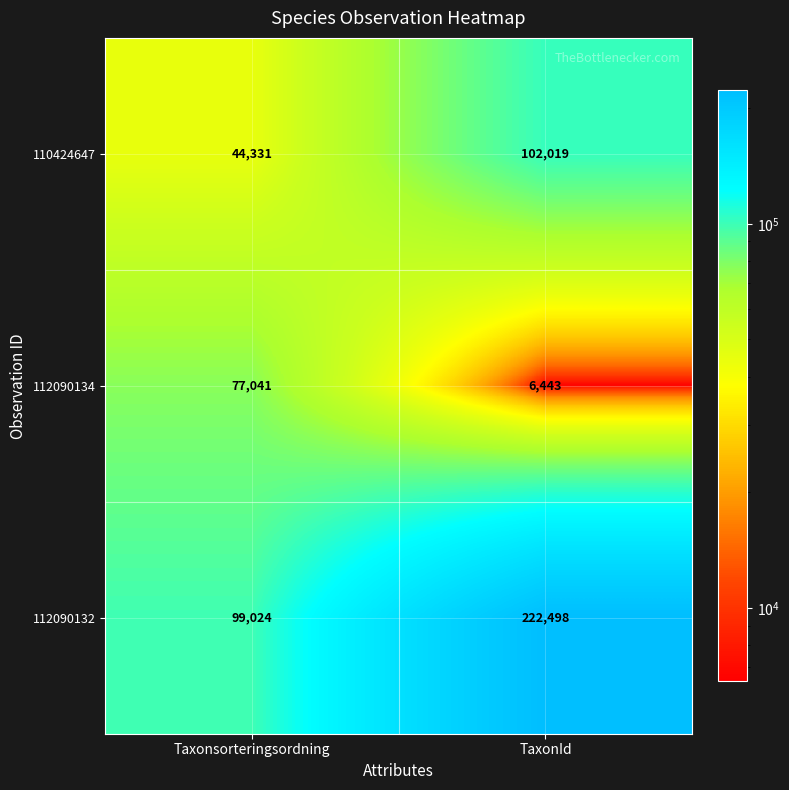

True or false: 112090132 has a value of 222498 at TaxonId.

True